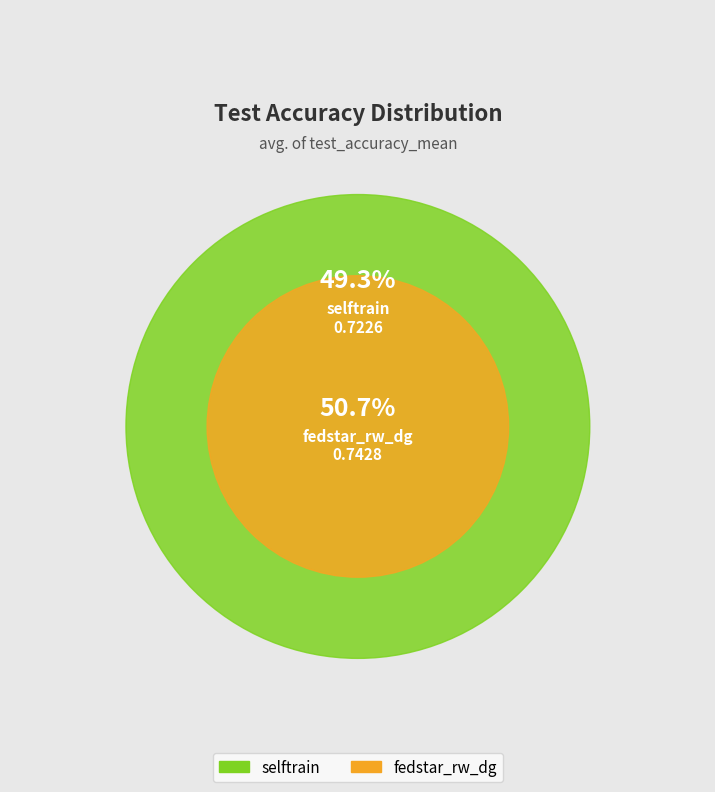

Does fedstar_rw_dg represent more than half of the total?

Yes